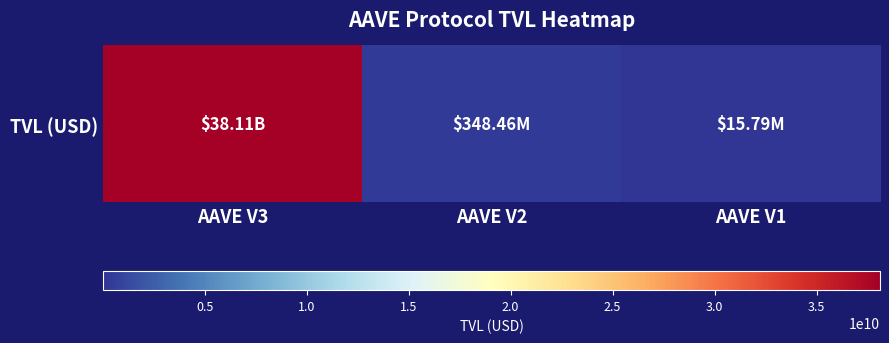

Reading left to right, list all the values displayed in this chart.

AAVE V3=38113308790.4	AAVE V2=348462200.2	AAVE V1=15790822.1